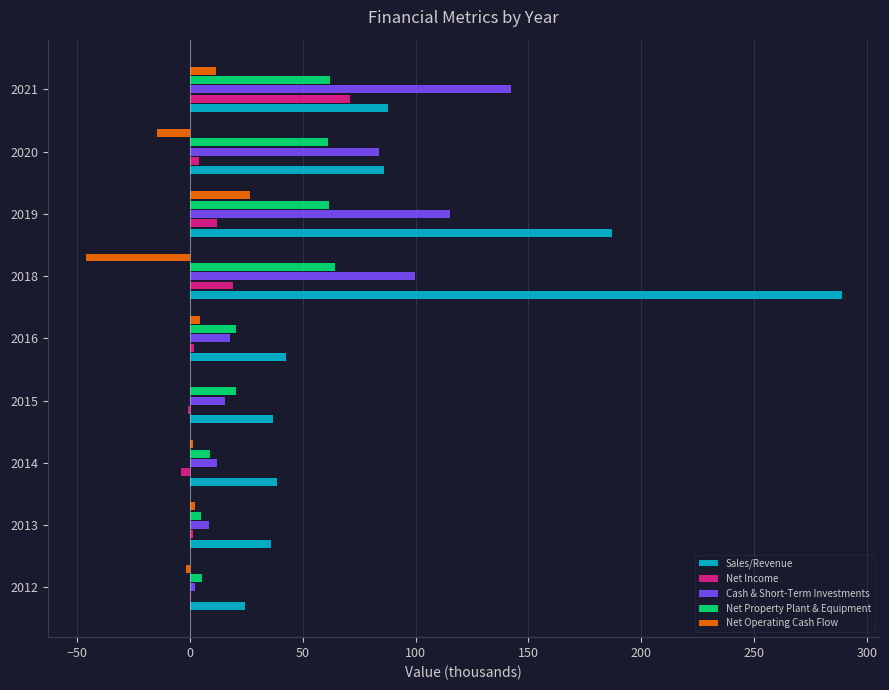

Where is Sales/Revenue nearest to the value 156?

2019